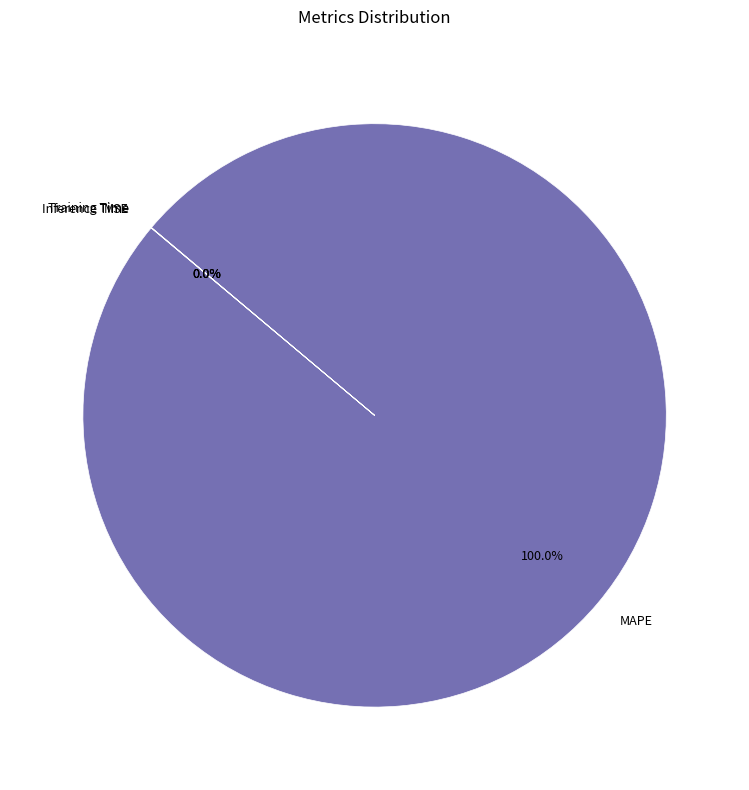

Which category has the biggest portion of the pie?

MAPE